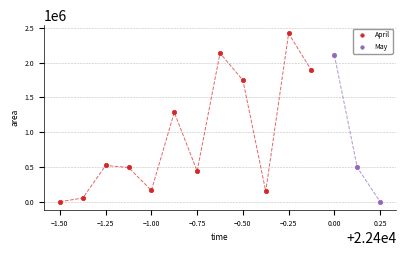

Which series has the widest spread of Y values?

April